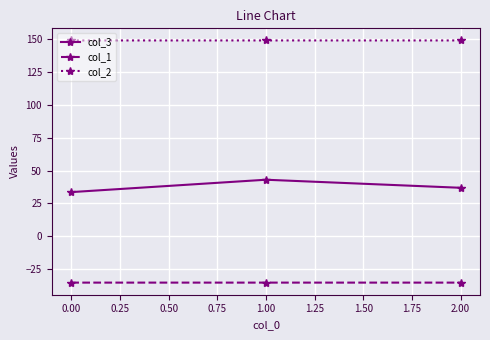

Which series has the widest spread of values?

col_3